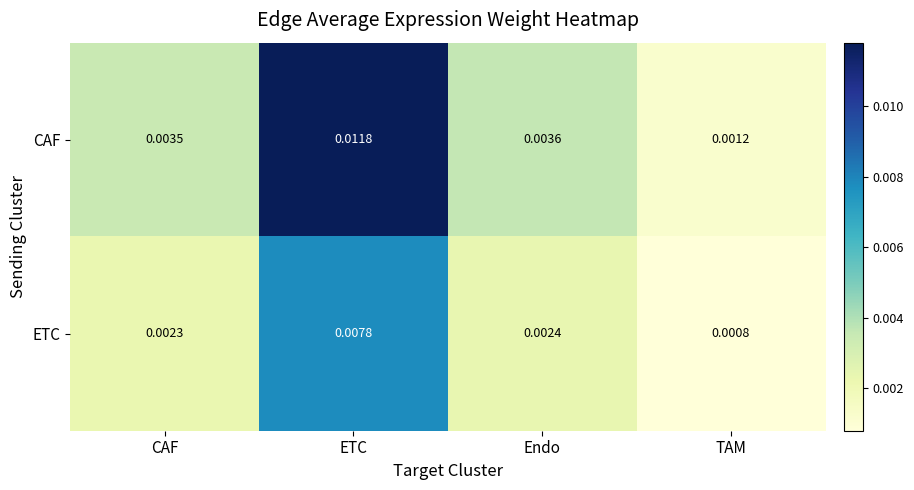

Which series changed the most between ETC and Endo?

CAF